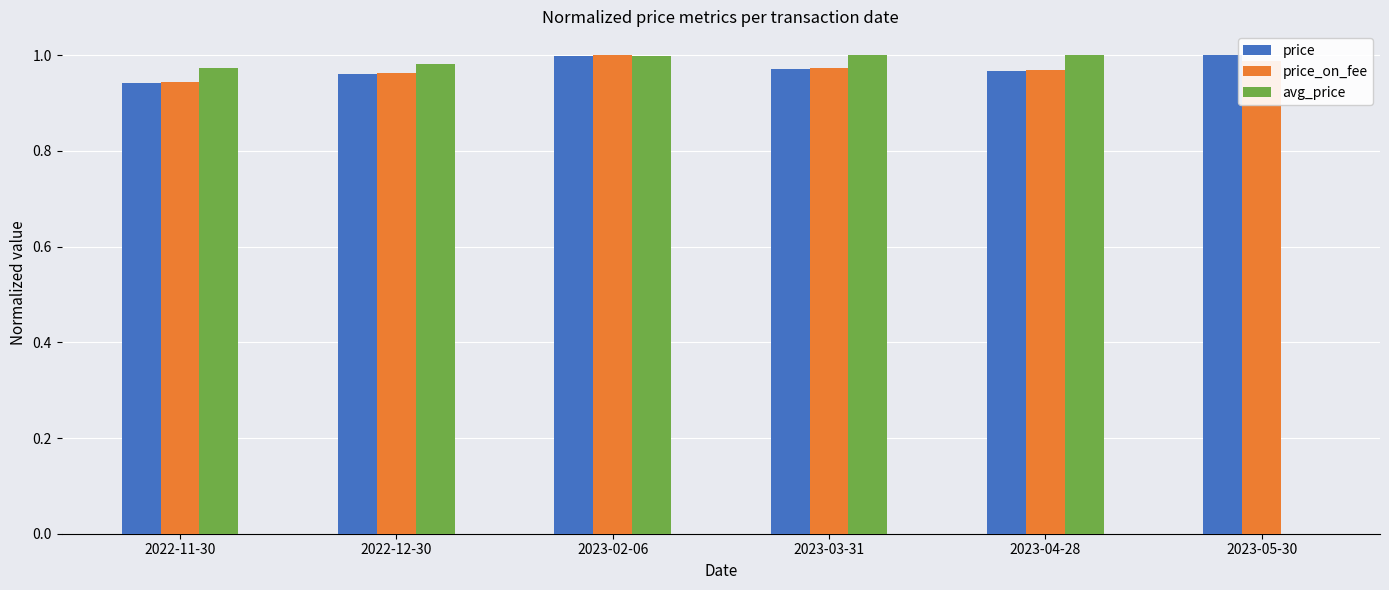

Where is price nearest to the value 0?

2022-11-30